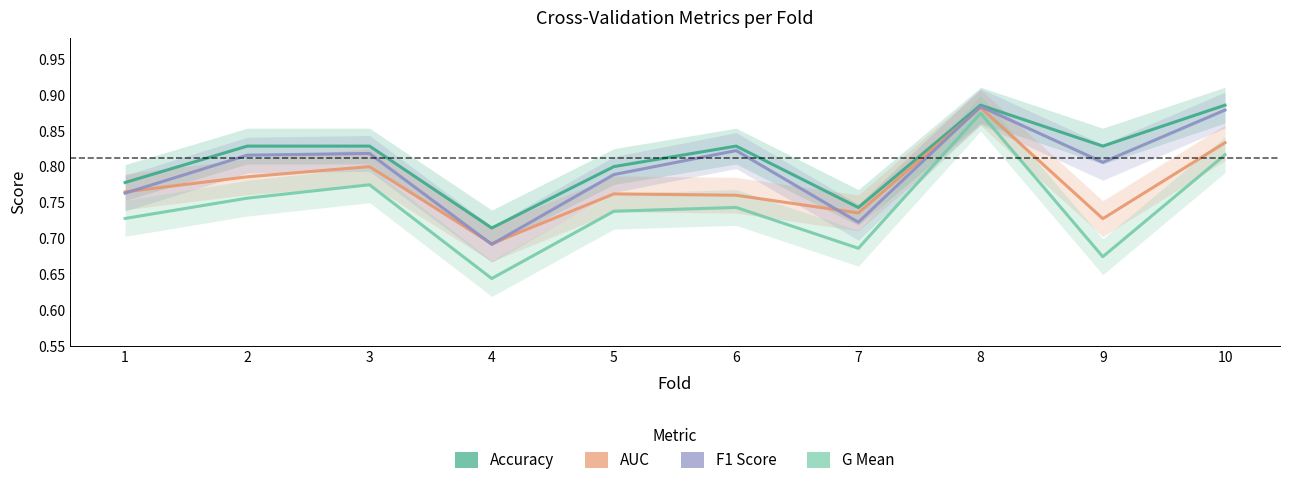

Which has a higher value, 6 or 10?

10